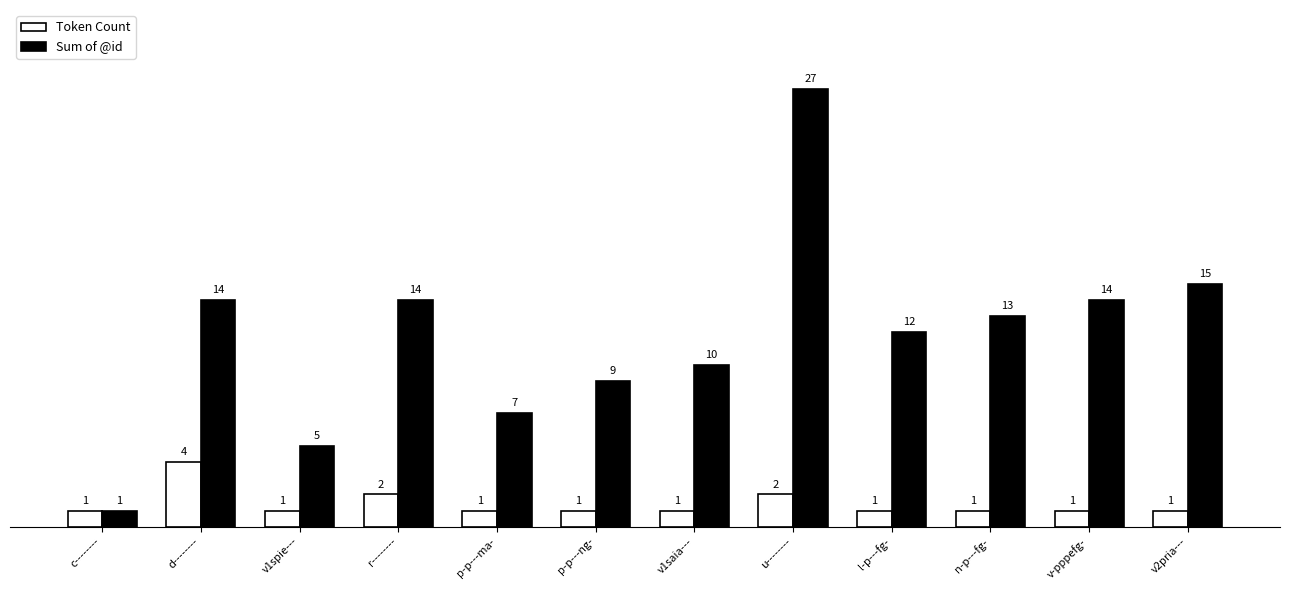

At how many categories does at least one series exceed 2?

11